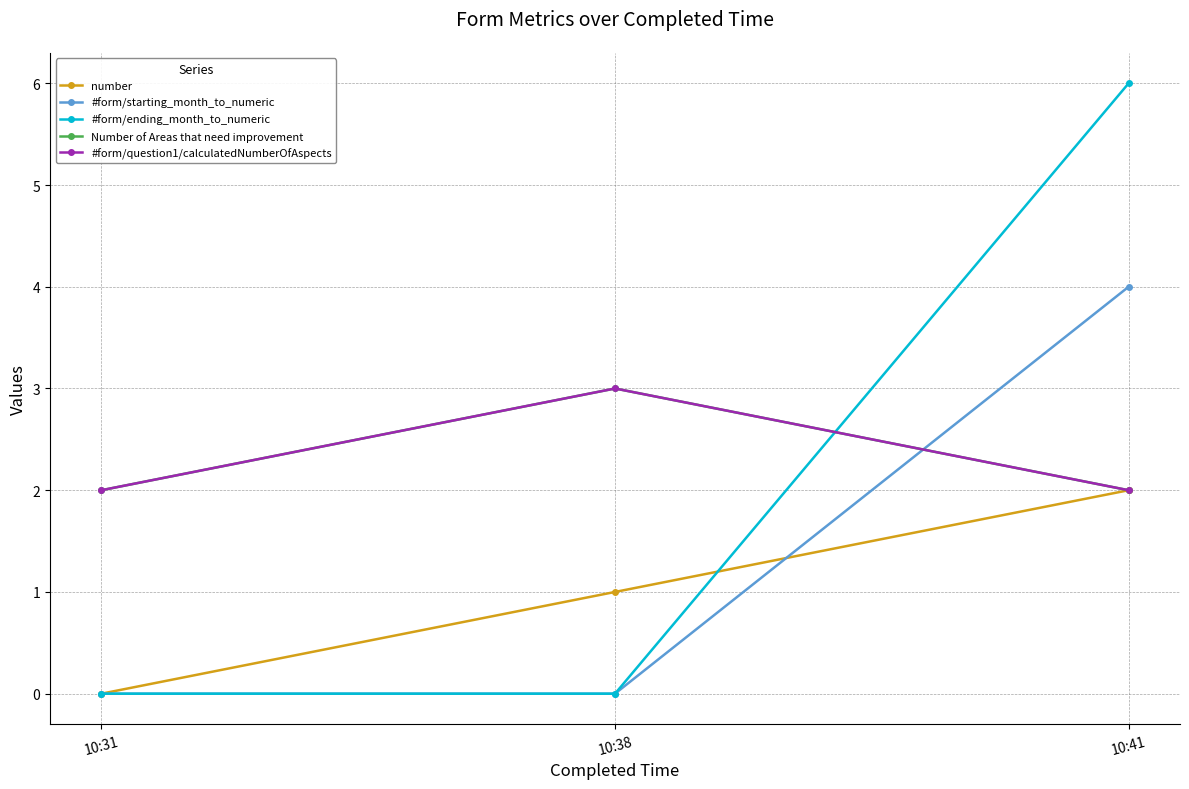

Reading right to left, list all the values displayed in this chart.

number: 2	1	0
#form/starting_month_to_numeric: 4	0	0
#form/ending_month_to_numeric: 6	0	0
Number of Areas that need improvement: 2	3	2
#form/question1/calculatedNumberOfAspects: 2	3	2